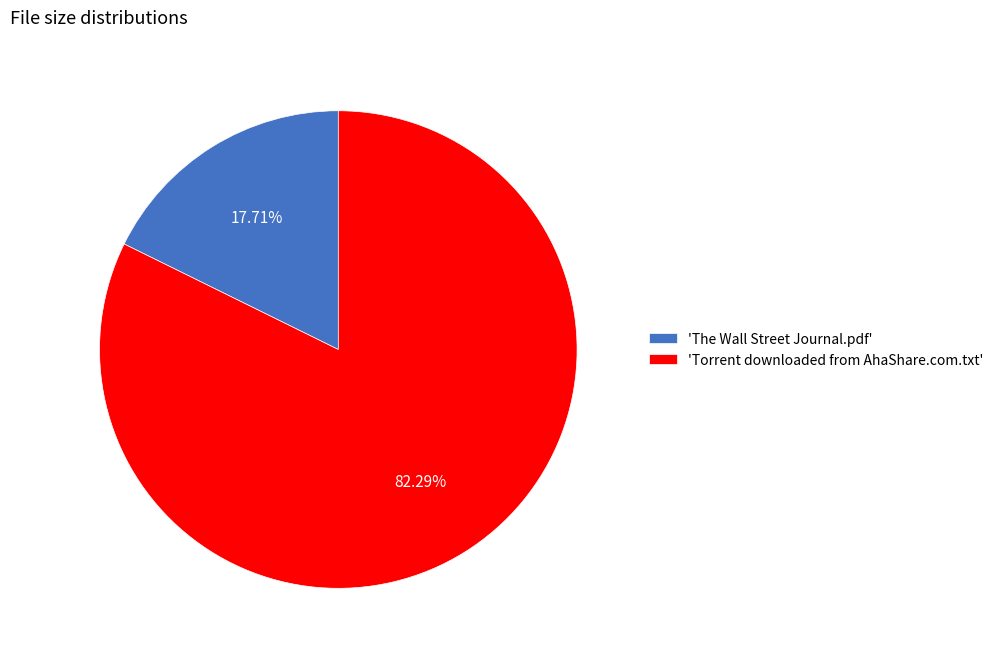

What is the majority slice?

'Torrent downloaded from AhaShare.com.txt'